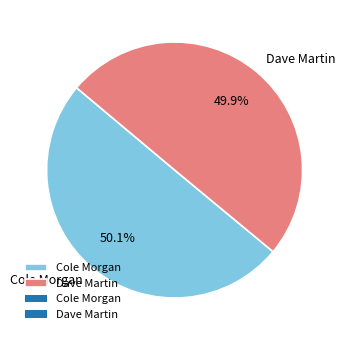

What is the ratio of the value at Dave Martin to the value at Cole Morgan?

1.0